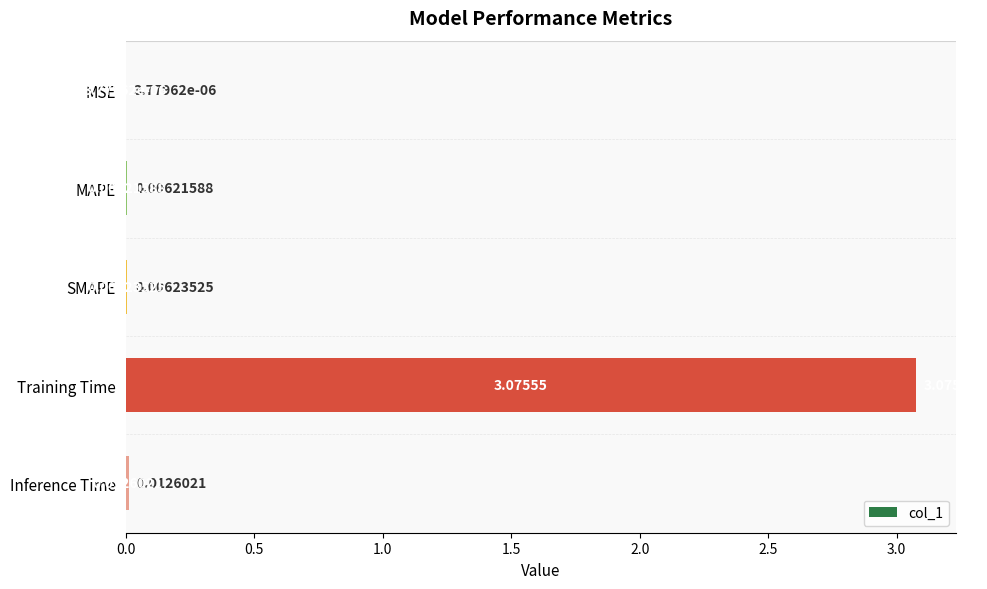

Where is the data nearest to the value 1?

Inference Time